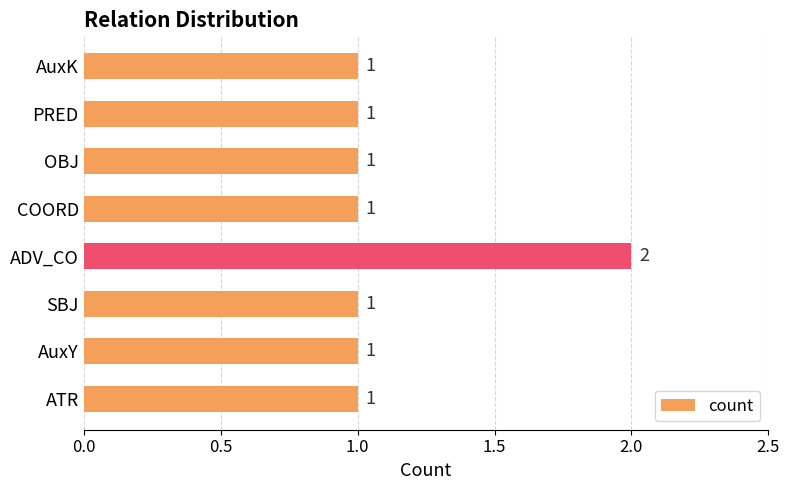

The chart shows a value of 1 at OBJ. True or false?

True